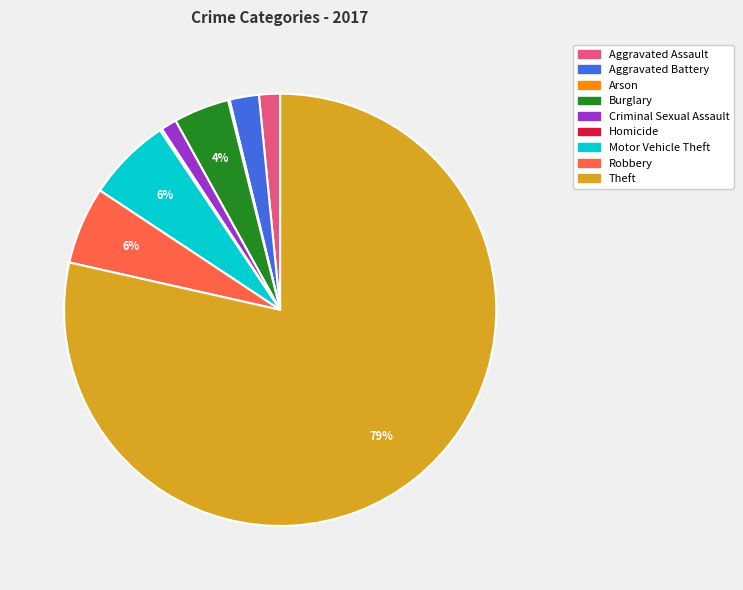

What is the largest slice in the pie chart?

Theft